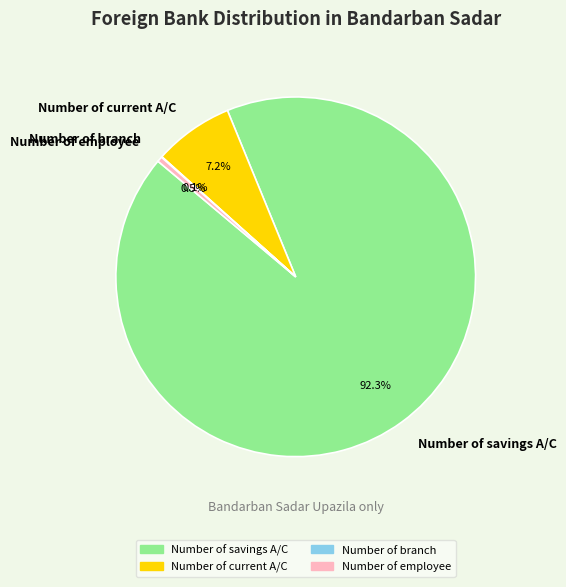

What portion of the pie excludes Number of current A/C?

92.8%